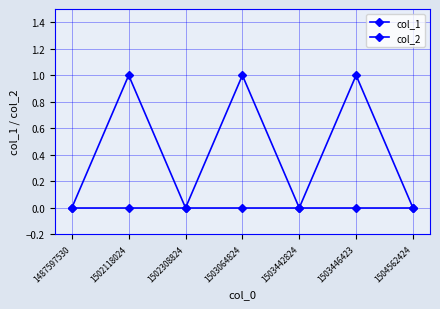

Reading left to right, what are all the values shown in this chart?

col_1: 1487597530=0	1502118024=1	1502308824=0	1503064824=1	1503442824=0	1503446423=1	1504562424=0
col_2: 1487597530=0	1502118024=0	1502308824=0	1503064824=0	1503442824=0	1503446423=0	1504562424=0